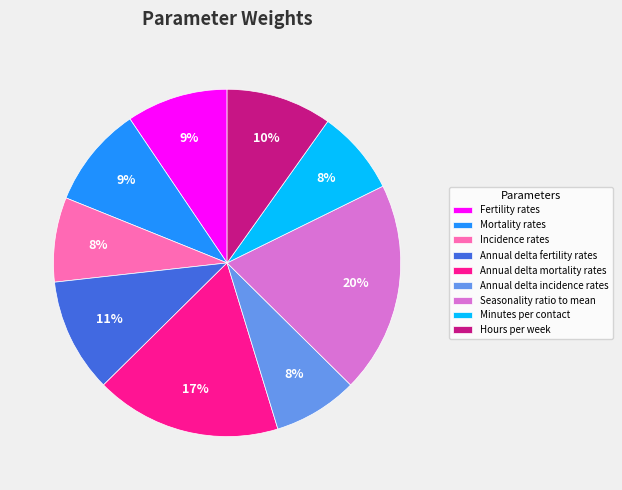

Between Mortality rates and Annual delta fertility rates, which is larger?

Annual delta fertility rates